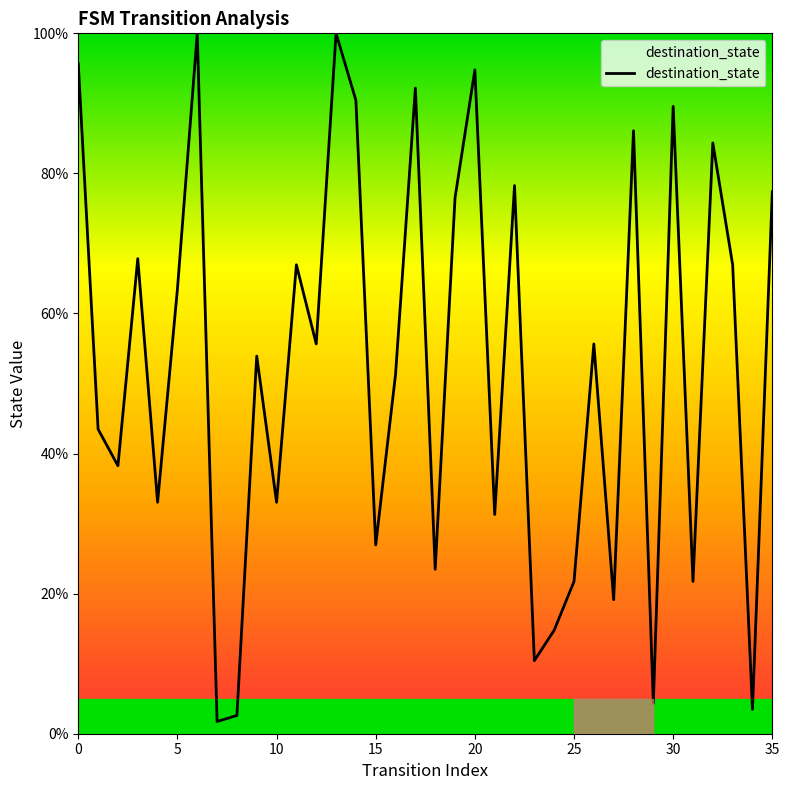

Reading right to left, list all the values displayed in this chart.

77.4	3.5	67.0	84.3	21.7	89.6	4.3	86.1	19.1	55.7	21.7	14.8	10.4	78.3	31.3	94.8	76.5	23.5	92.2	51.3	27.0	90.4	100.0	55.7	67.0	33.0	53.9	2.6	1.7	100.0	63.5	33.0	67.8	38.3	43.5	95.7